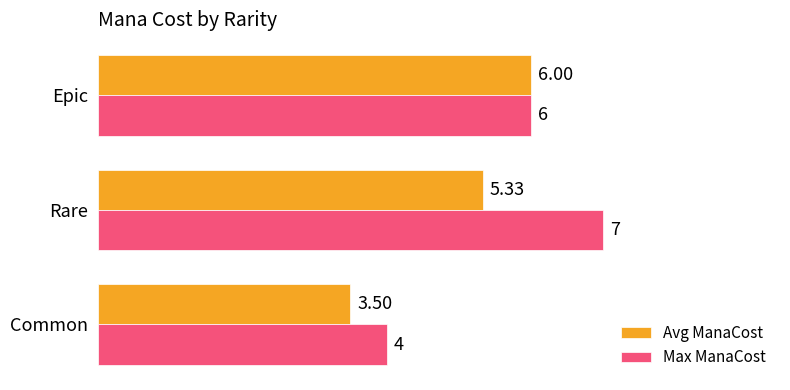

List the labels in order of Avg ManaCost value, smallest first.

Common, Rare, Epic